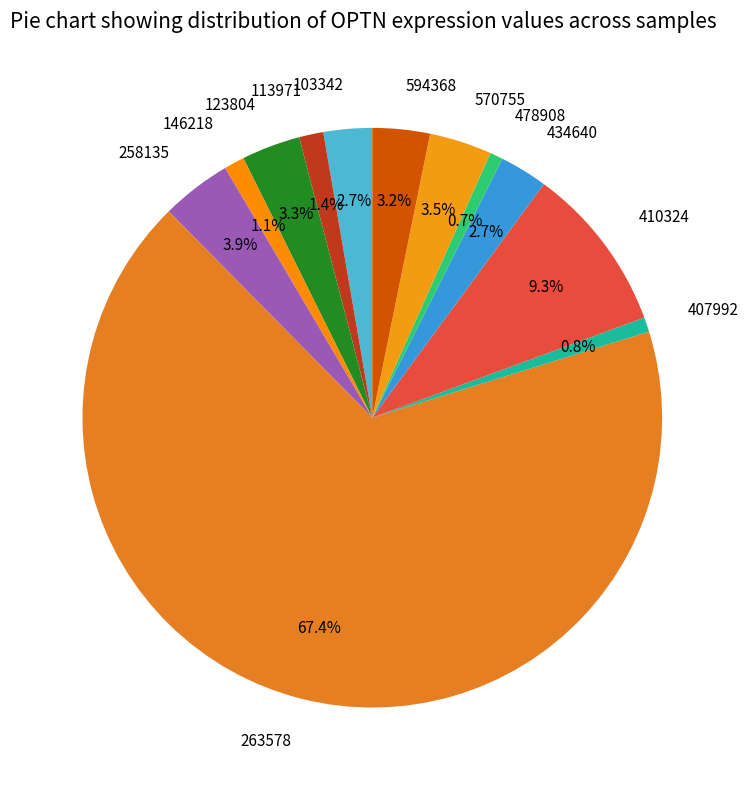

Which category has the biggest portion of the pie?

263578